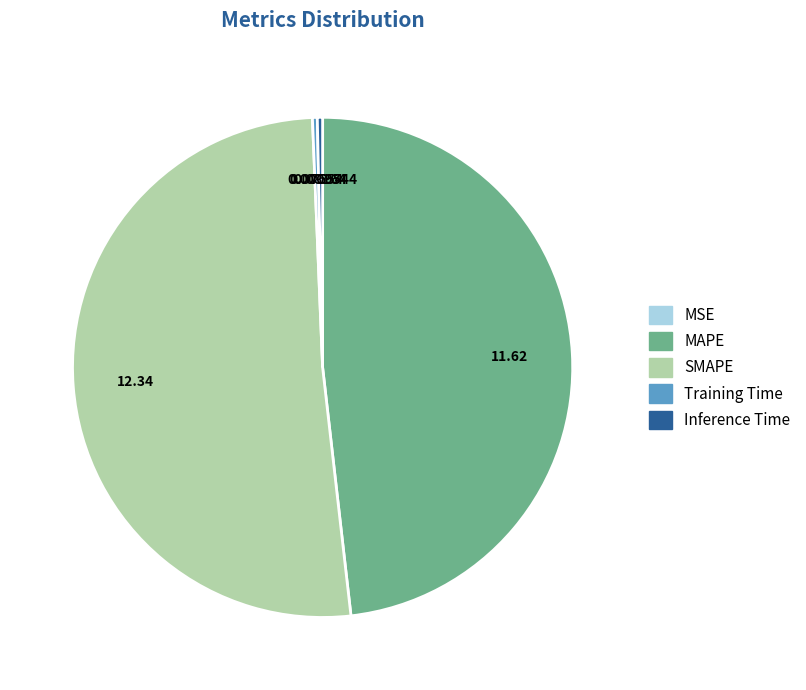

What is the majority slice?

SMAPE